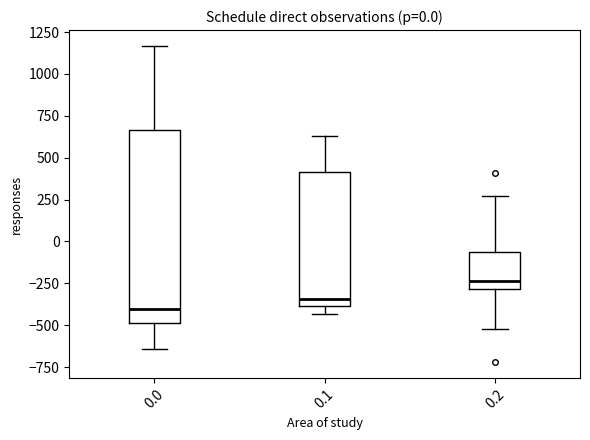

Comparing the boxes themselves (not the whiskers), which one is the tallest?

0.0